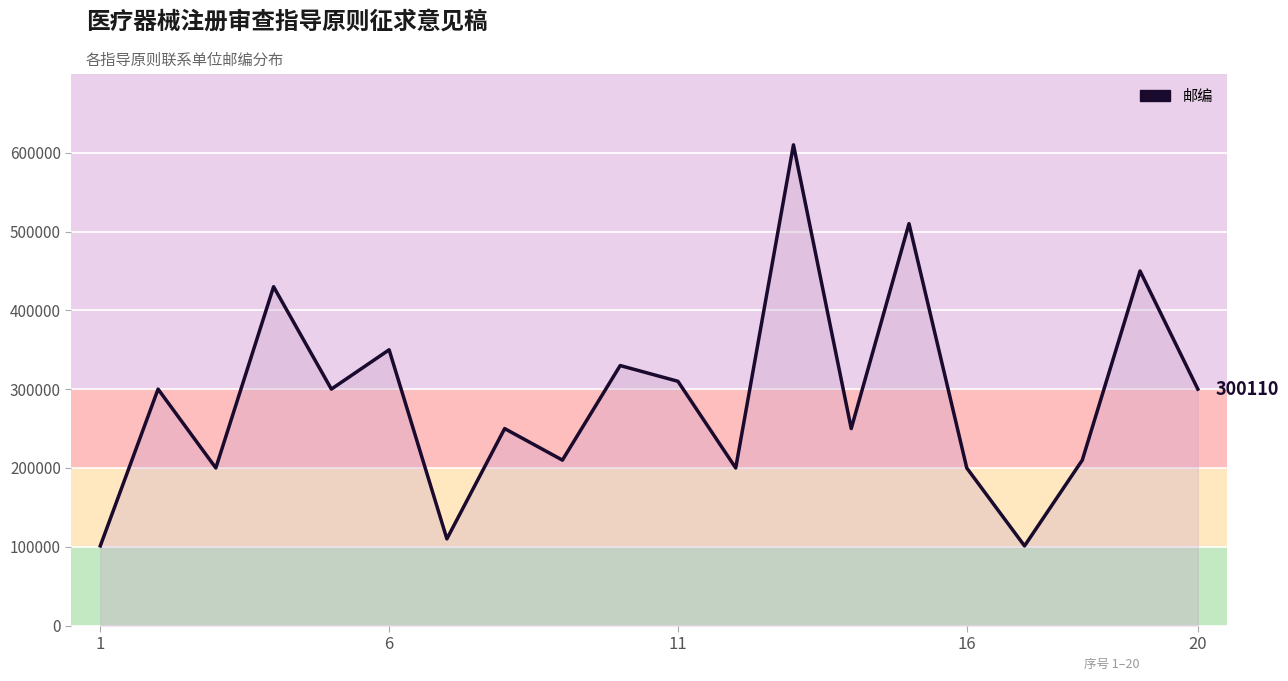

What is the minimum value shown in the chart?

101117